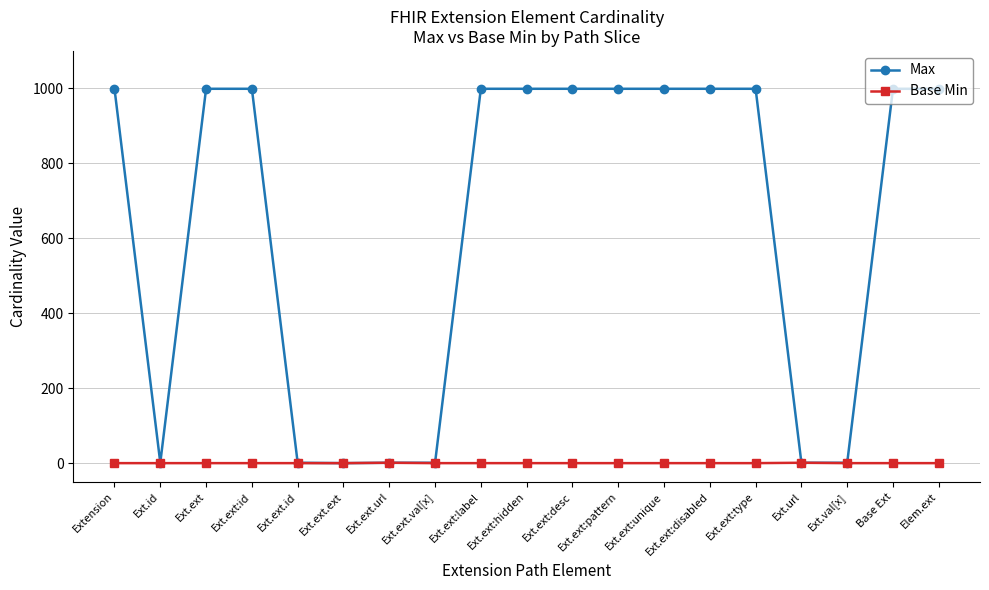

Is it true that Max equals 458 at Ext.ext:desc?

False